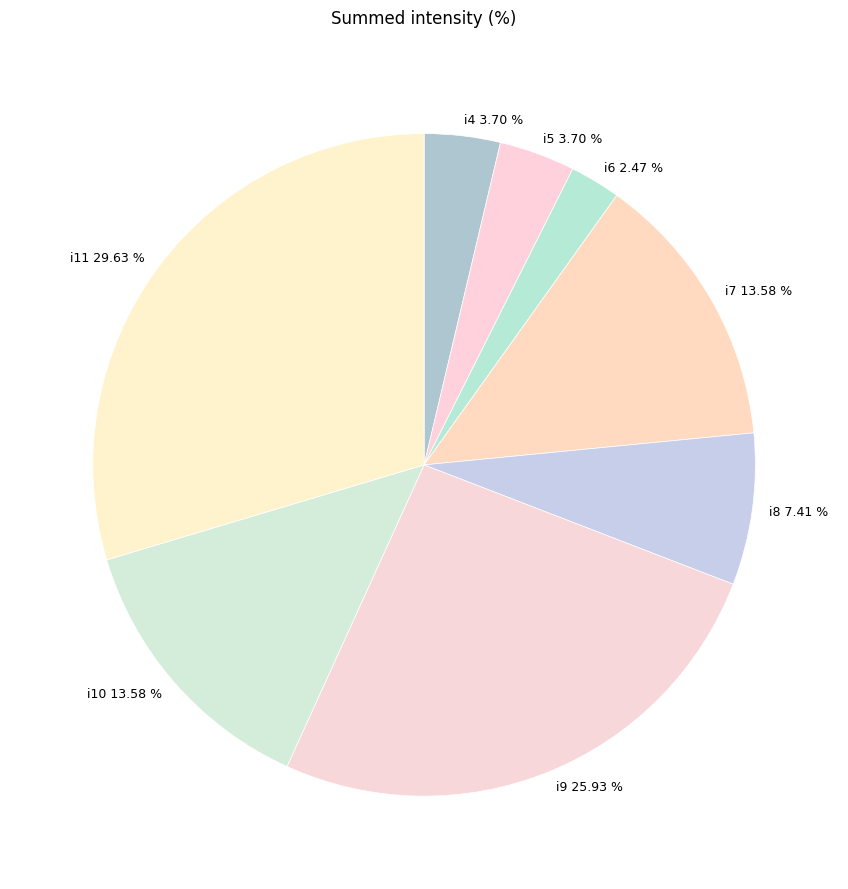

What percentage is the i11 slice, to the nearest percent?

30%